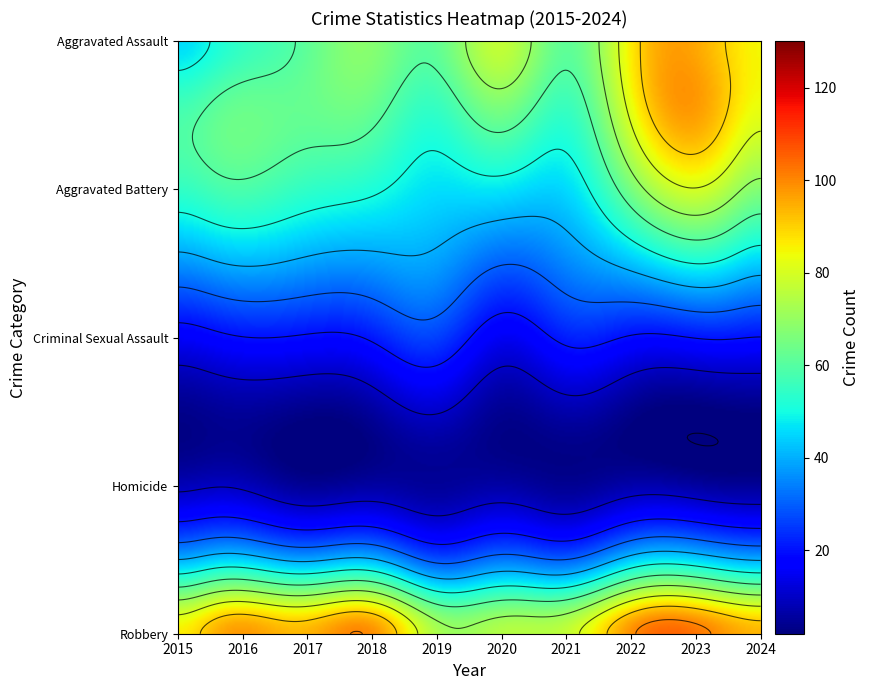

What is the difference between the Criminal Sexual Assault values at 2019 and 2024?

12